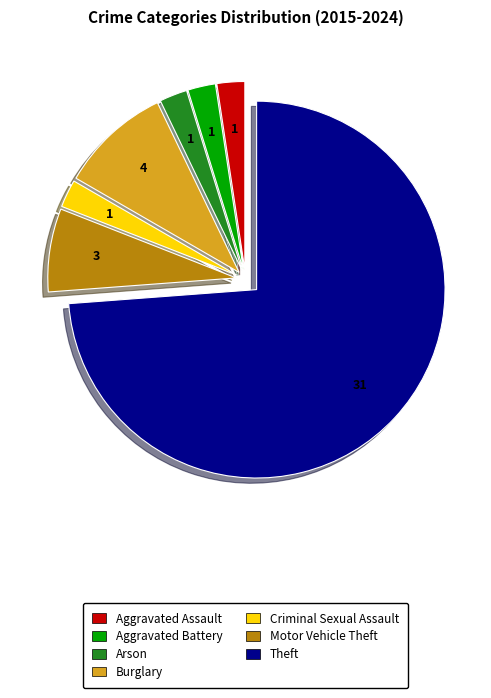

What is the majority slice?

Theft